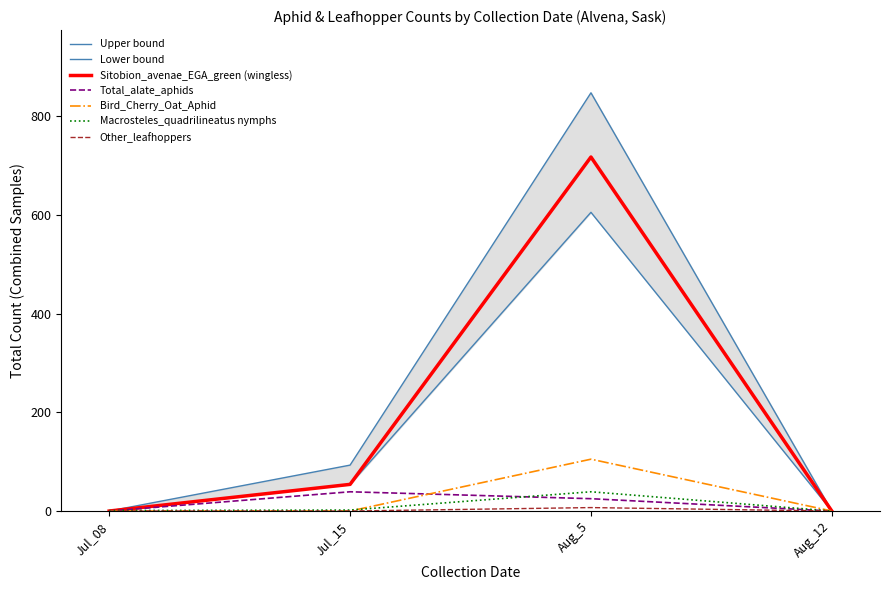

At which category is the sum across all series the highest?

Aug_5